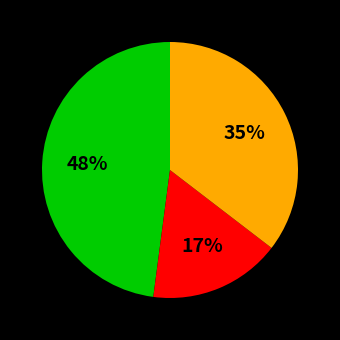

To the nearest percent, what is the difference between the largest and smallest slice percentages?

31%